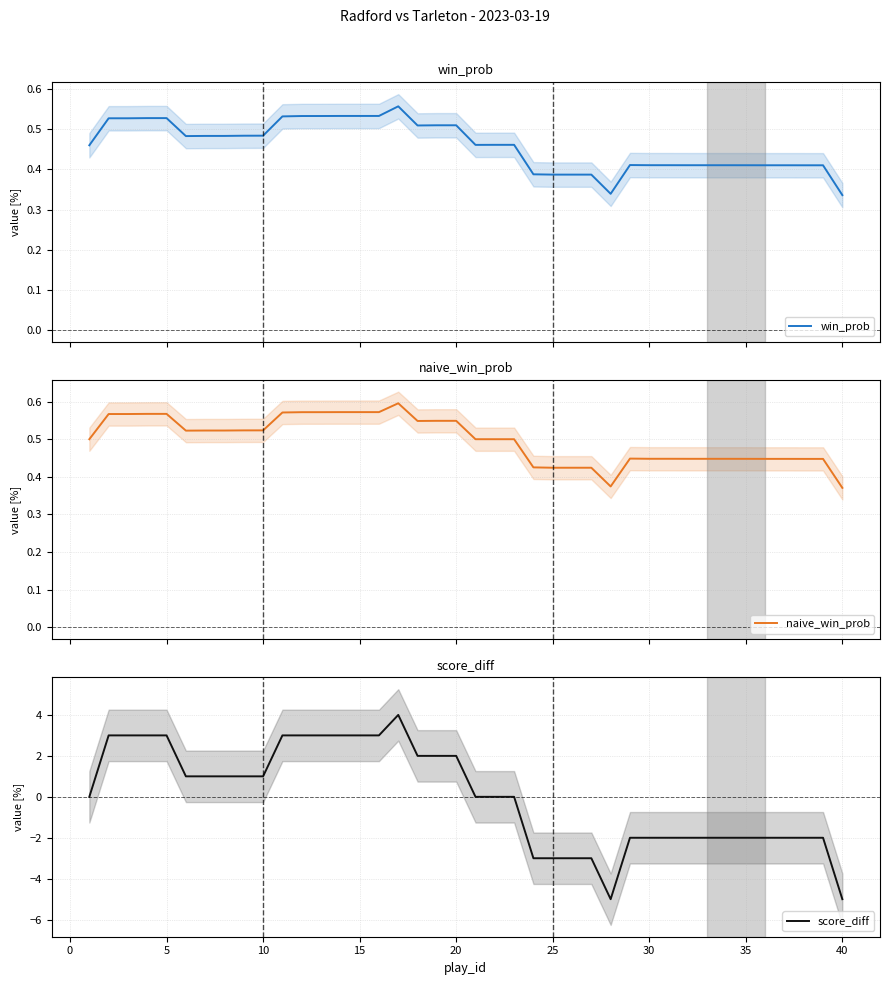

Which series ends up on top after the final intersection of win_prob and score_diff?

win_prob